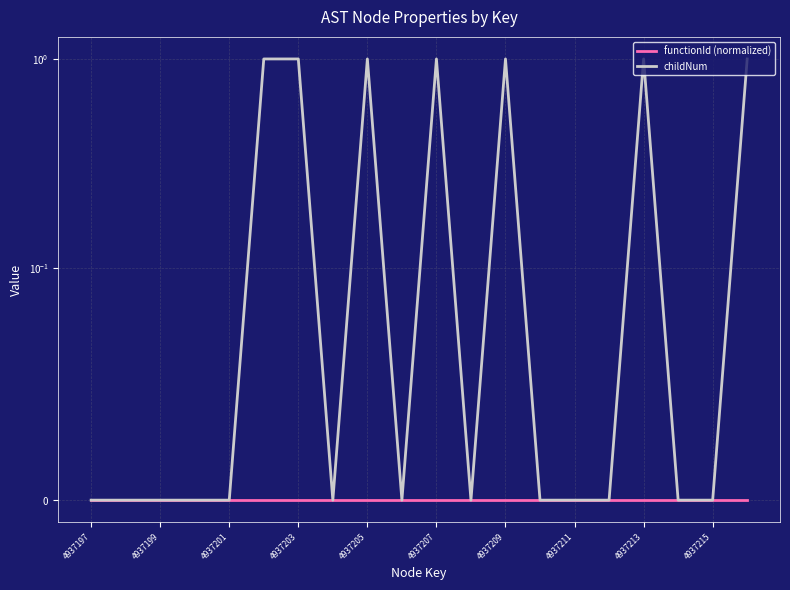

Does the chart have visible grid lines?

Yes